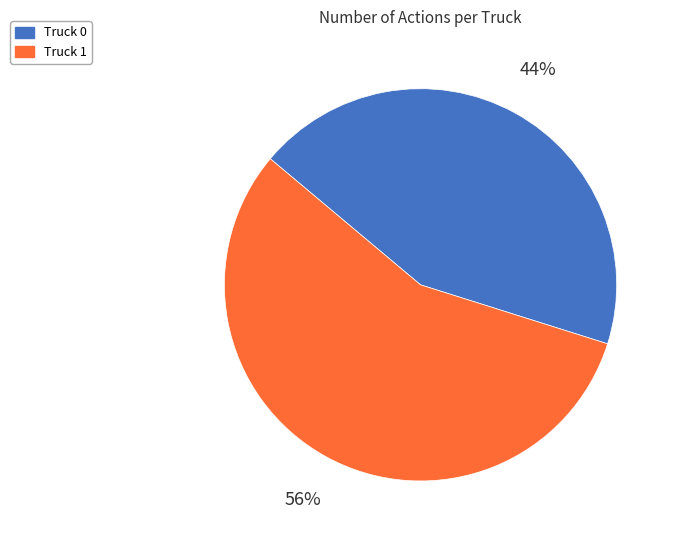

What is the largest slice in the pie chart?

Truck 1